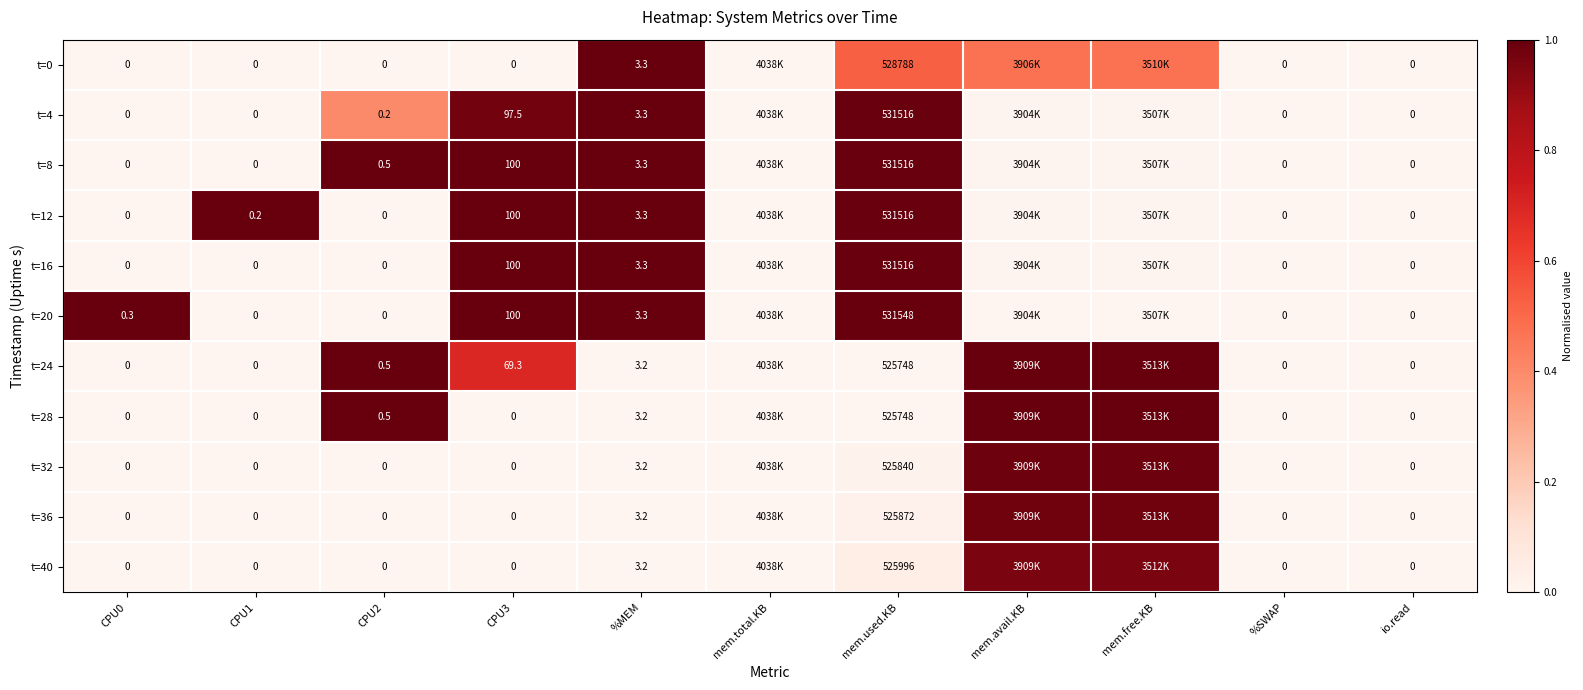

Which label corresponds to the smallest value in the chart?

CPU0